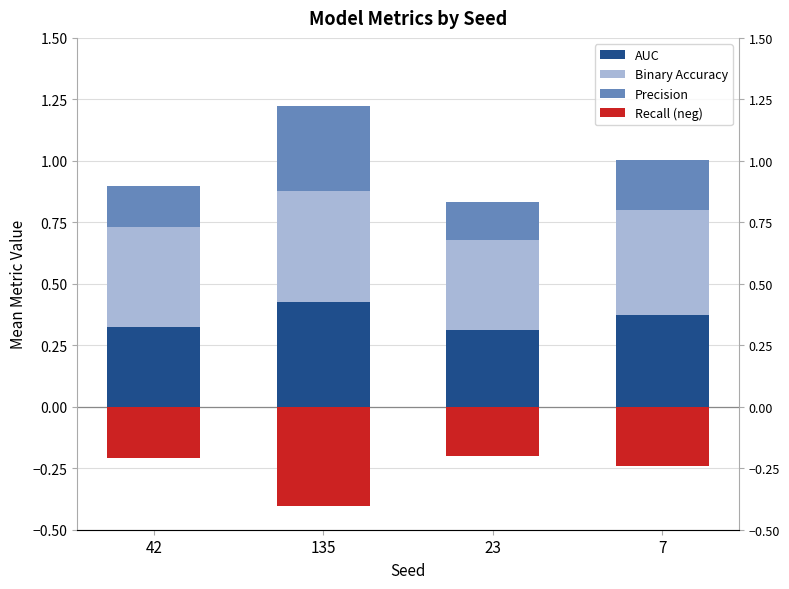

Reading left to right, extract all data points from this chart.

AUC: 0.3	0.4	0.3	0.4
Binary Accuracy: 0.4	0.5	0.4	0.4
Precision: 0.2	0.3	0.2	0.2
Recall (neg): -0.2	-0.4	-0.2	-0.2